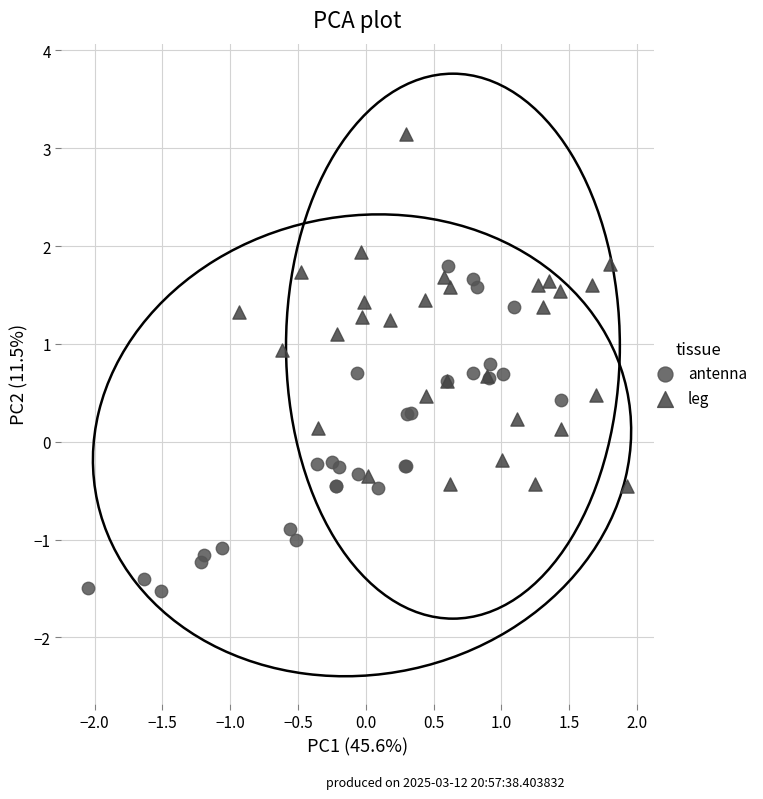

What are all the series names shown in the legend?

antenna, leg